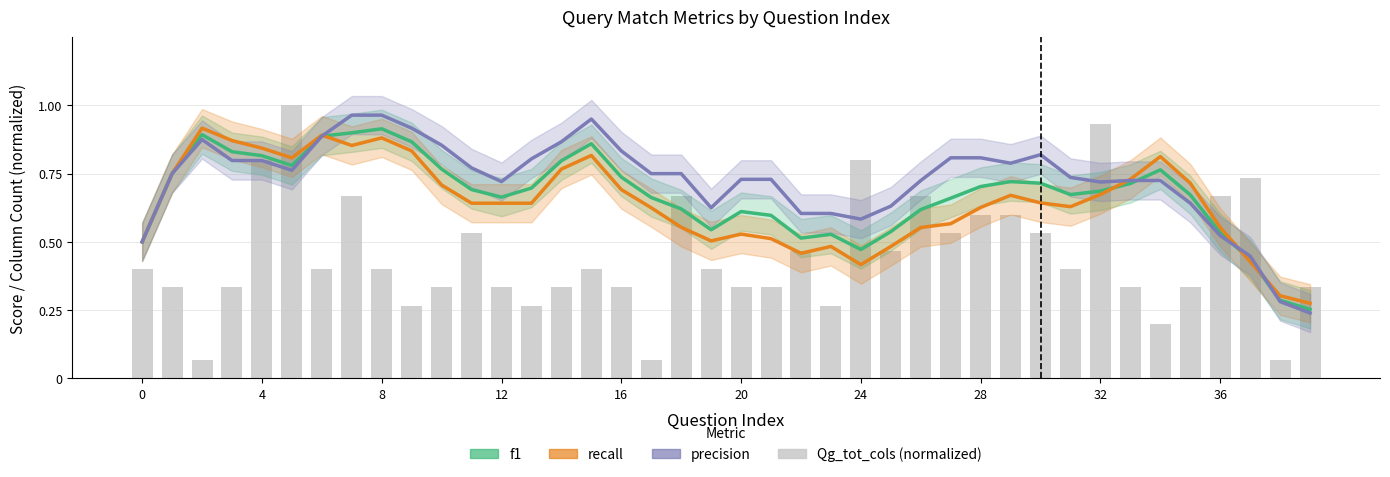

Count the f1 values in the range 0 to 1.

40